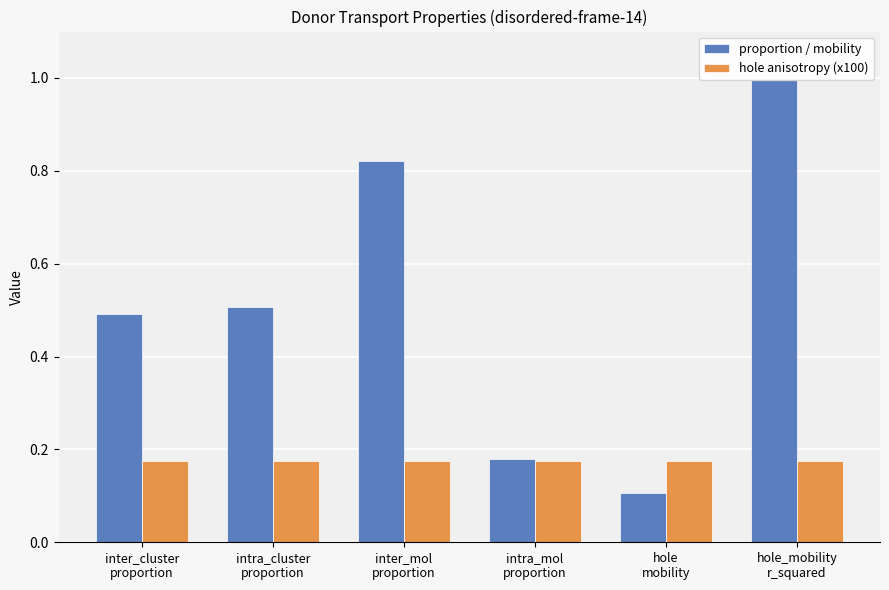

What is the total value across all series at hole_mobility
r_squared?

1.2